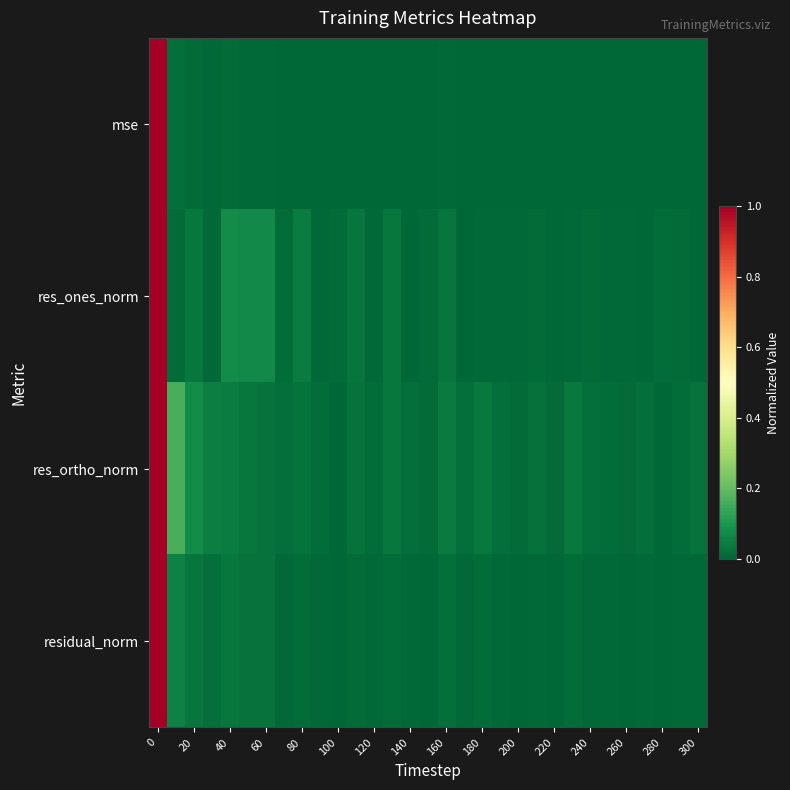

What is the greatest value displayed?

1.0